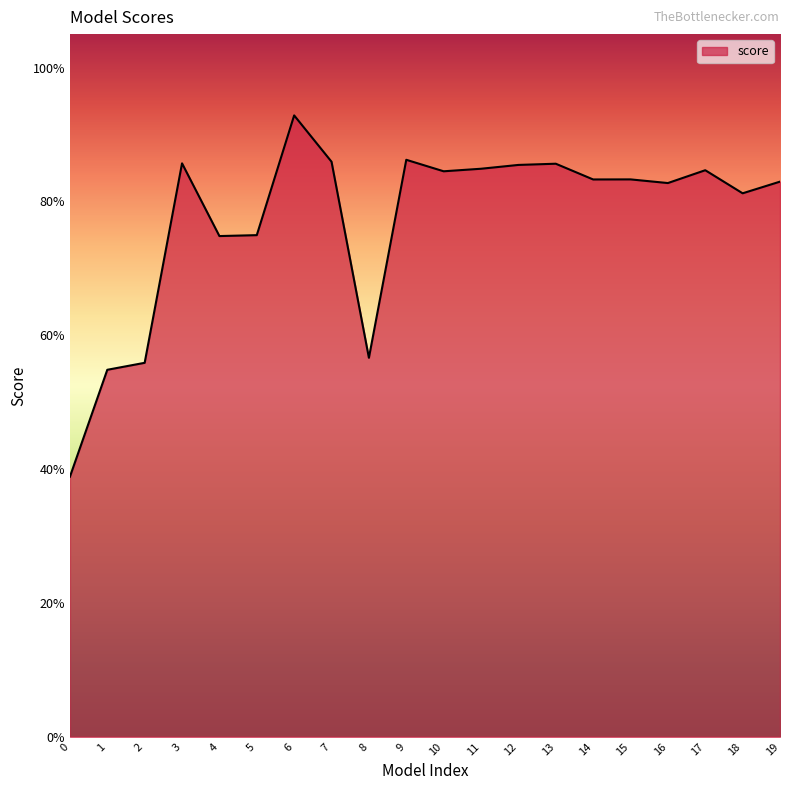

Rank the categories by value from highest to lowest.

6, 9, 7, 3, 13, 12, 11, 17, 10, 15, 14, 19, 16, 18, 5, 4, 8, 2, 1, 0